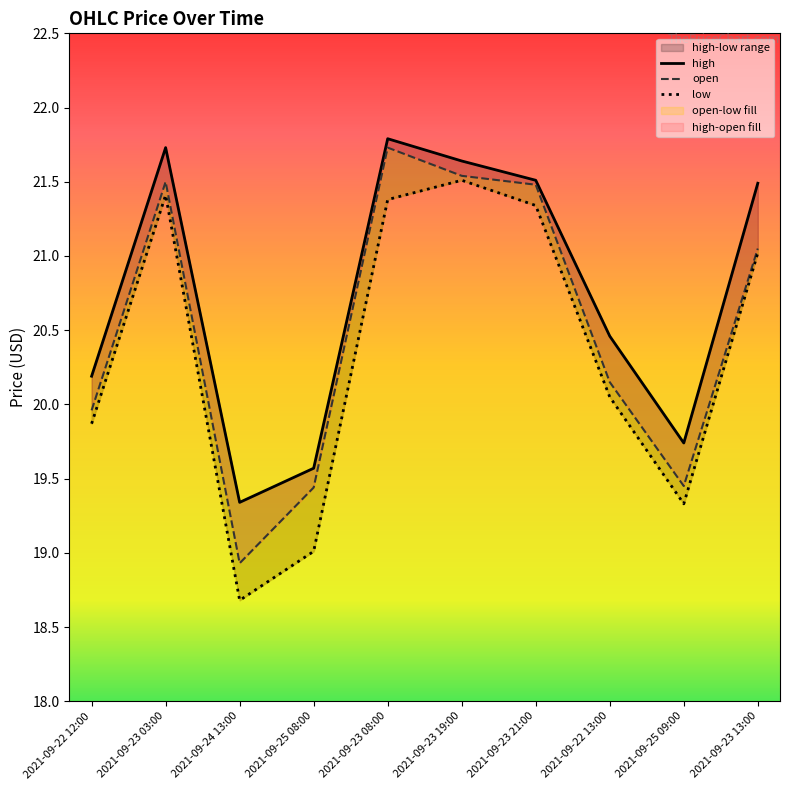

Which series has the largest total across all categories?

high